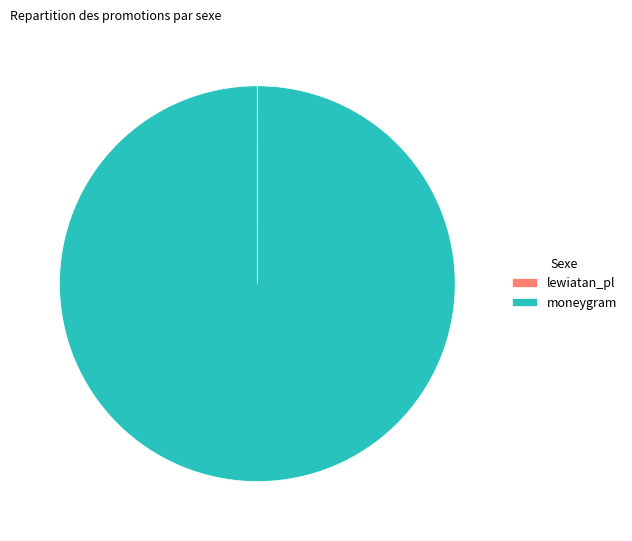

Which category has the biggest portion of the pie?

moneygram